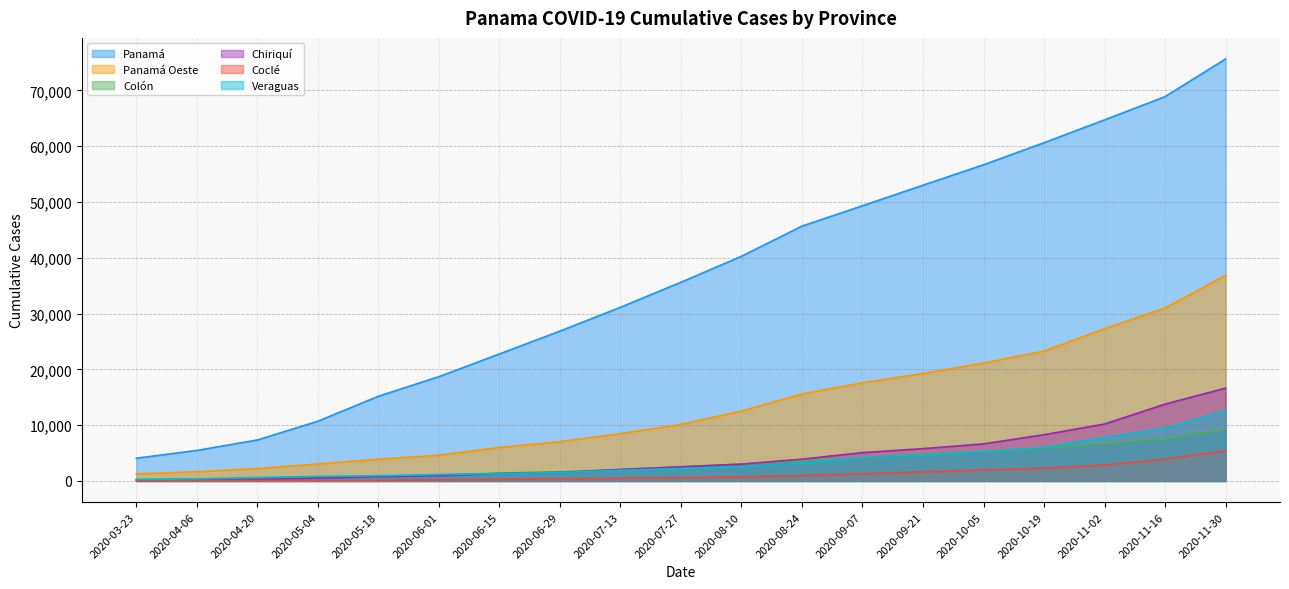

What is the spread (max minus min) of values at 2020-10-05?

54692